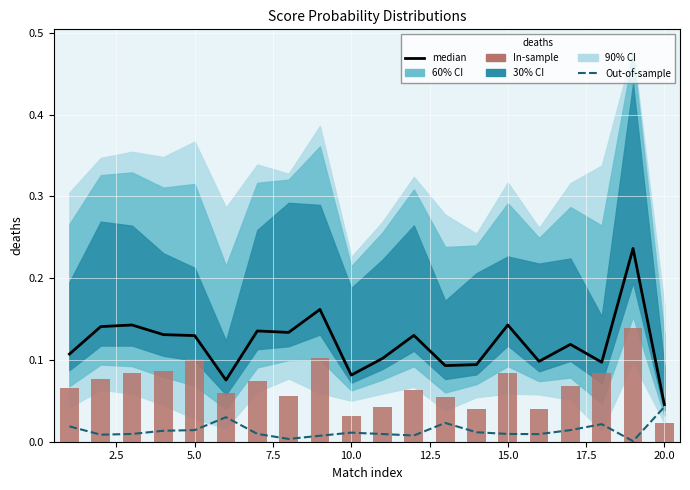

Which series has the largest total across all categories?

median